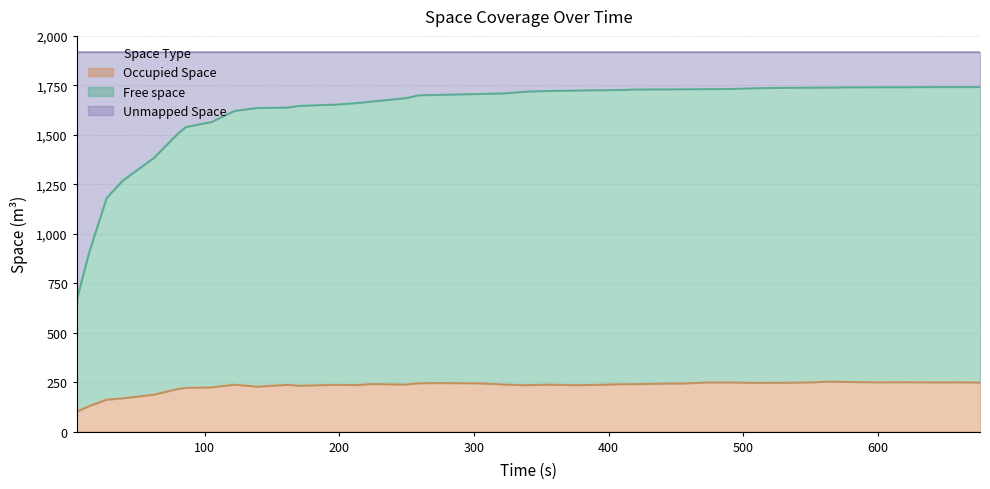

How many lines are shown in the chart?

3